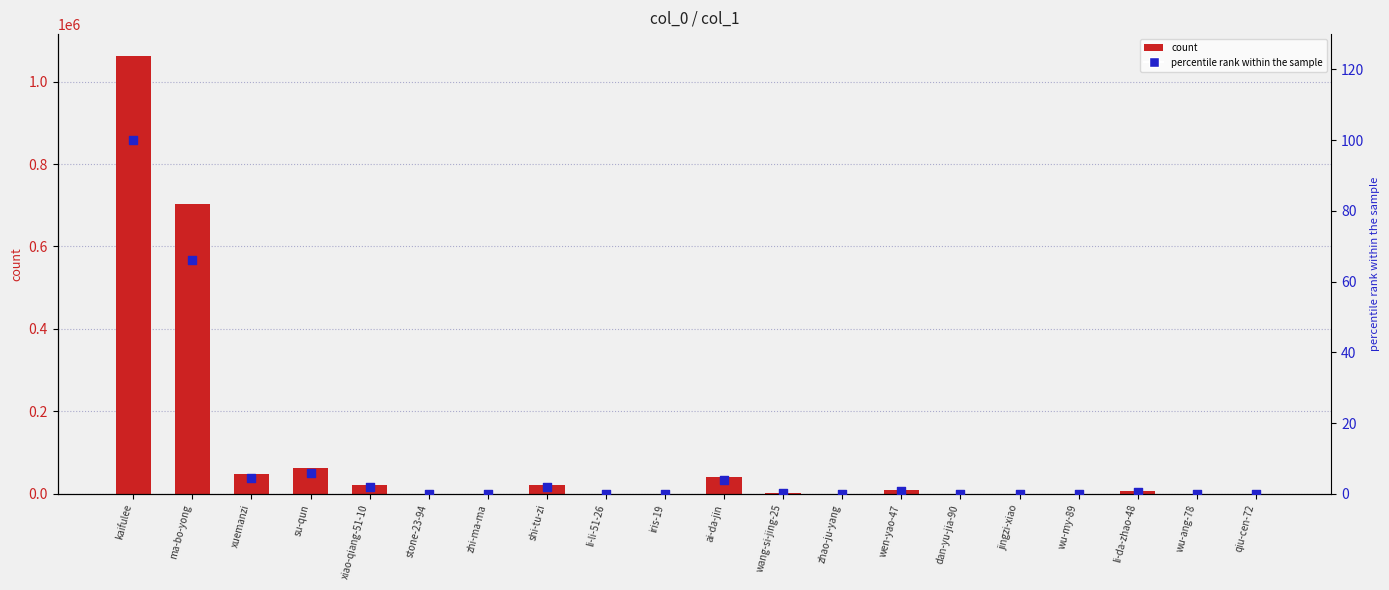

Which series has the largest Y range (max minus min)?

col_1